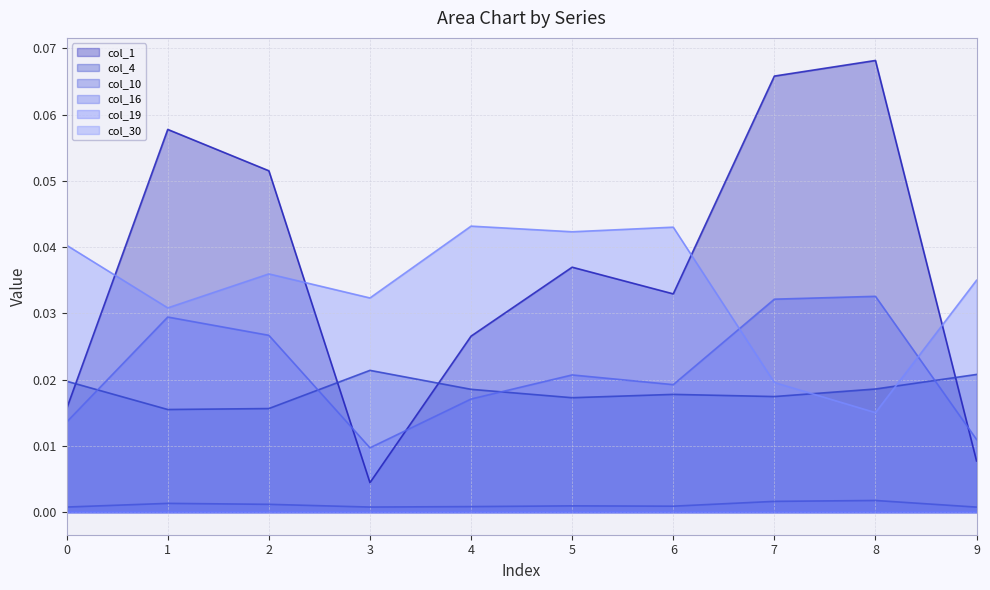

Which series has the largest range (max minus min)?

col_1